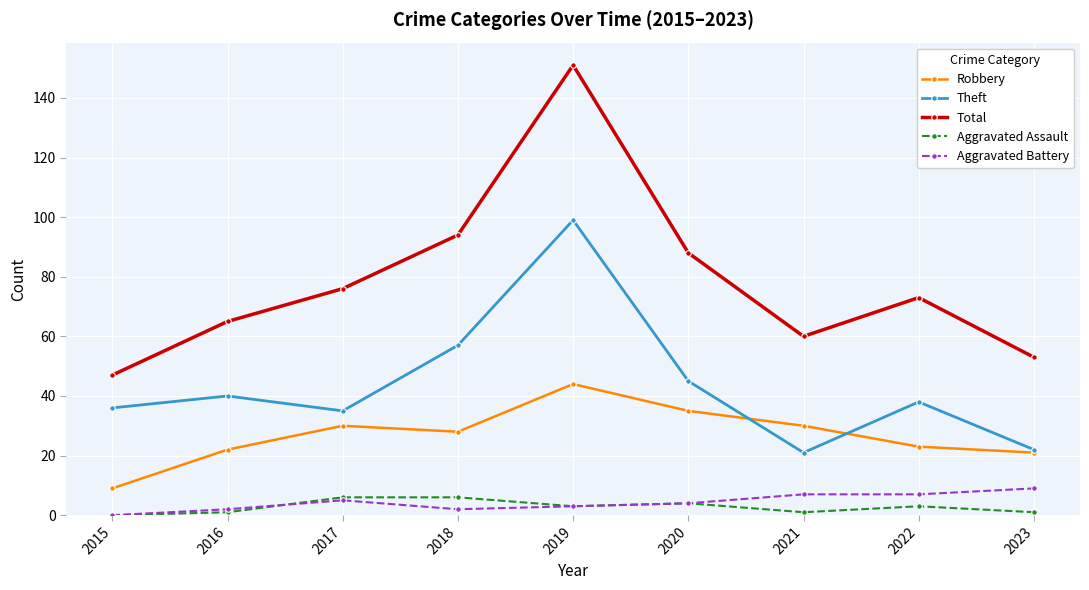

True or false: Aggravated Assault and Theft intersect in this chart.

False